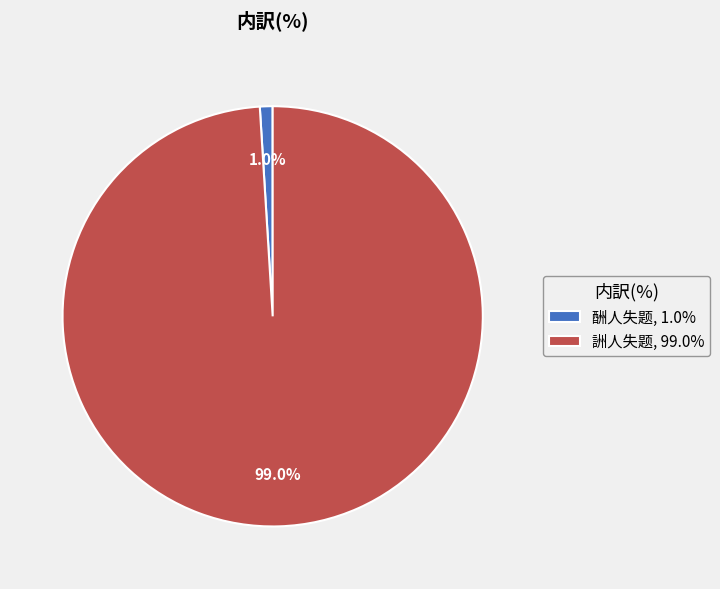

The 酬人失题 slice represents 1% of the pie. True or false?

True